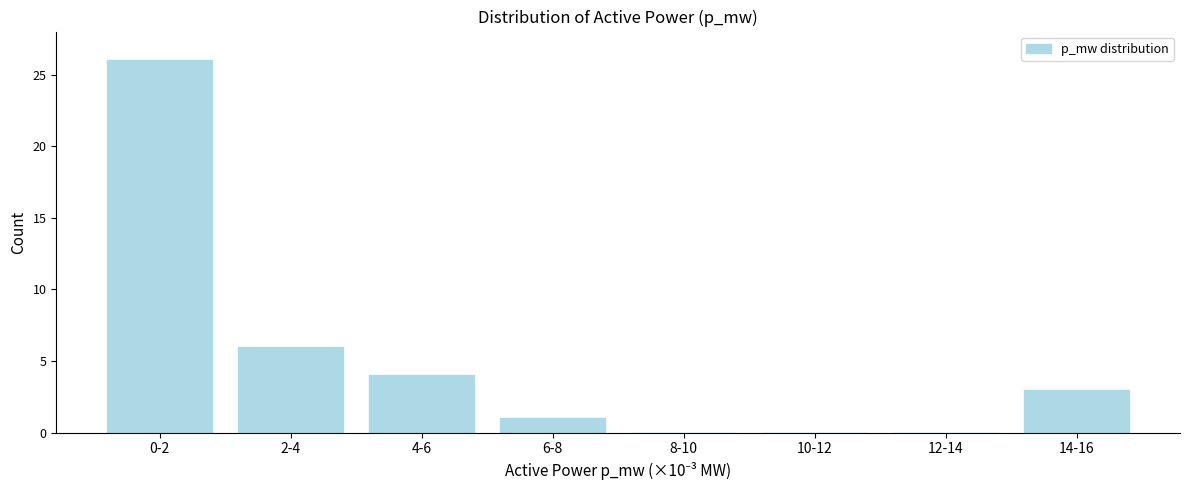

Reading left to right, transcribe all the data shown in this chart.

0-2=26	2-4=6	4-6=4	6-8=1	8-10=0	10-12=0	12-14=0	14-16=3